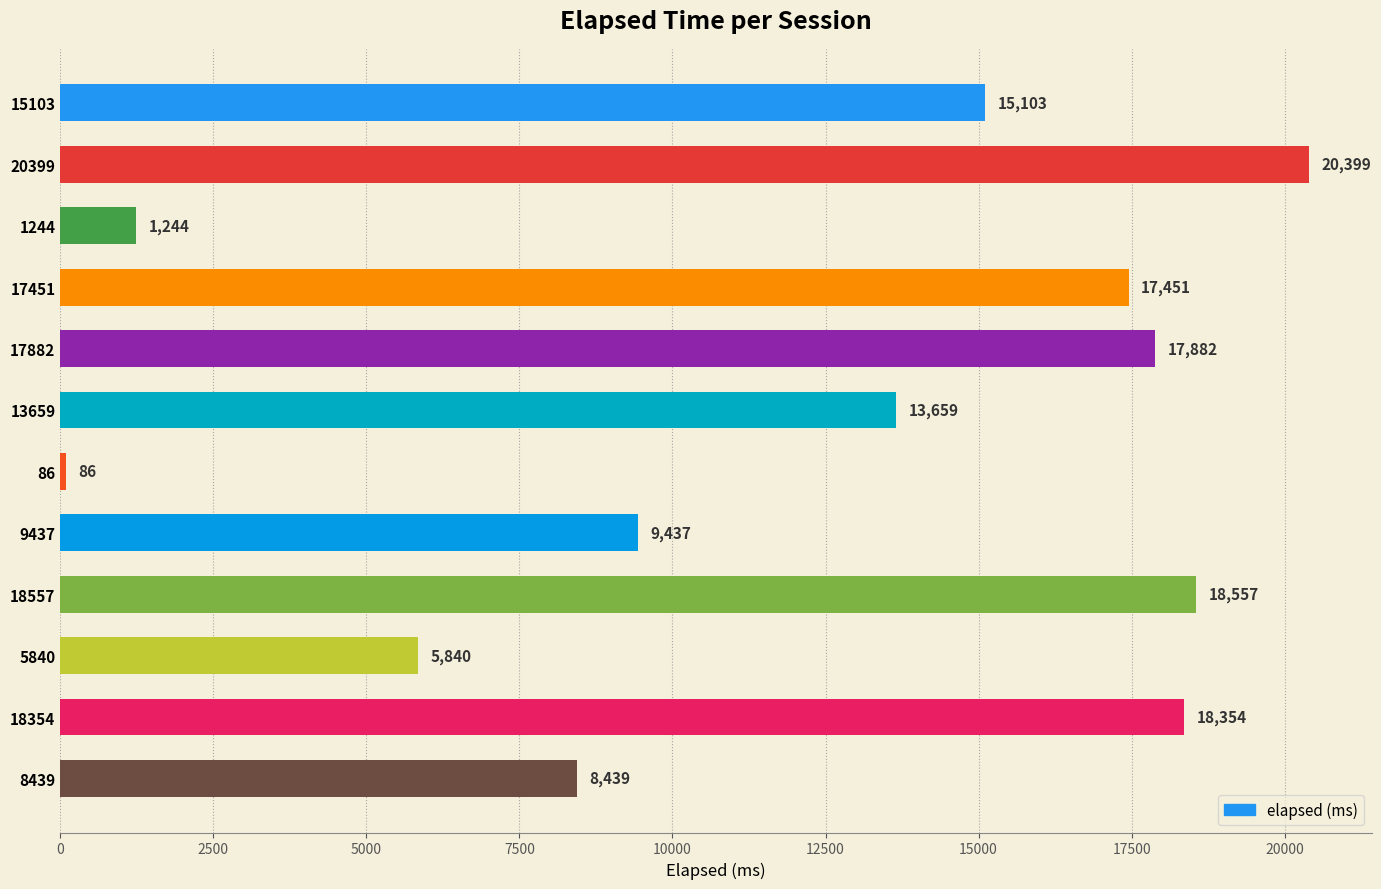

Reading bottom to top, list all the values displayed in this chart.

8439=8439	18354=18354	5840=5840	18557=18557	9437=9437	86=86	13659=13659	17882=17882	17451=17451	1244=1244	20399=20399	15103=15103